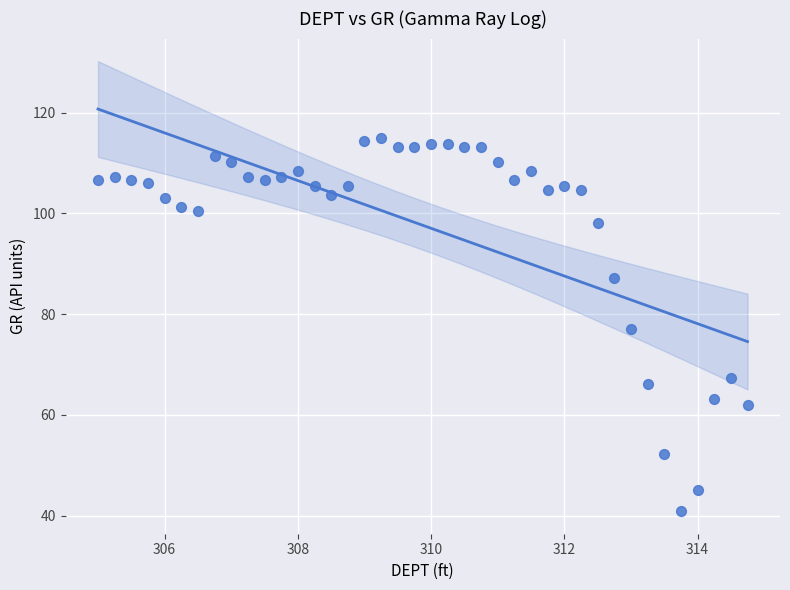

What is the range of Y values (max minus min)?

74.1